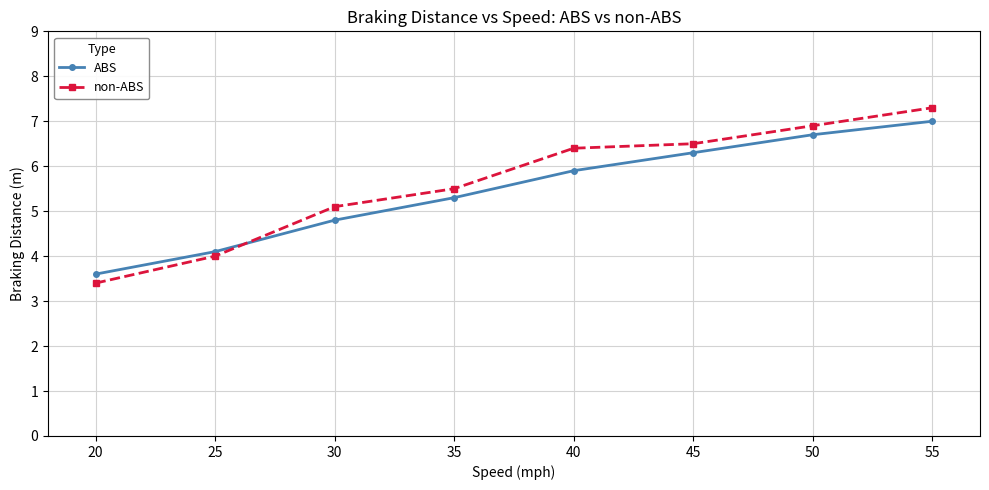

At which category is the sum across all series the highest?

55